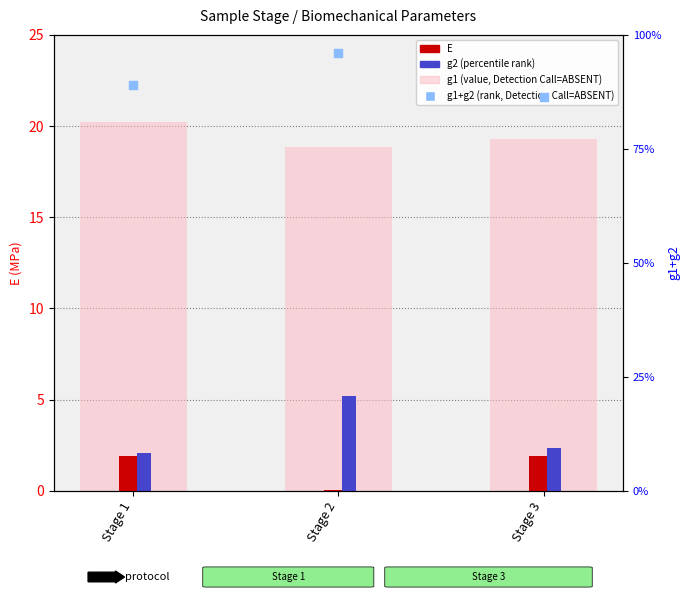

At how many categories does at least one series exceed 17?

3